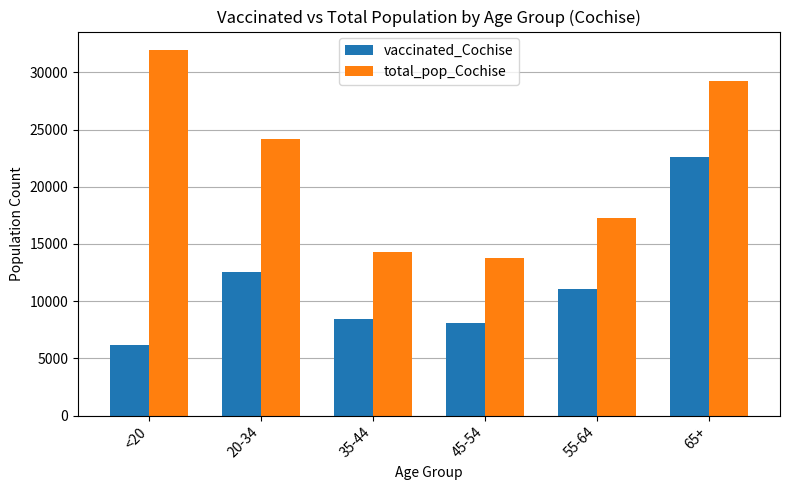

Rank the series by their maximum value, from lowest to highest.

vaccinated_Cochise, total_pop_Cochise